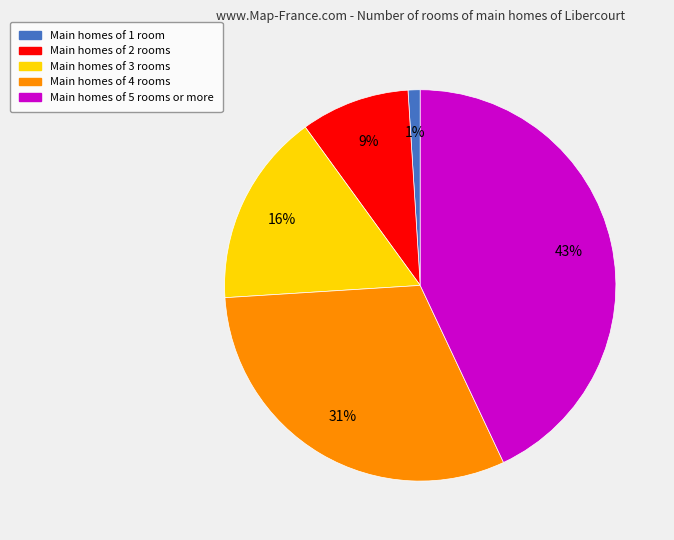

What is the largest slice in the pie chart?

Main homes of 5 rooms or more